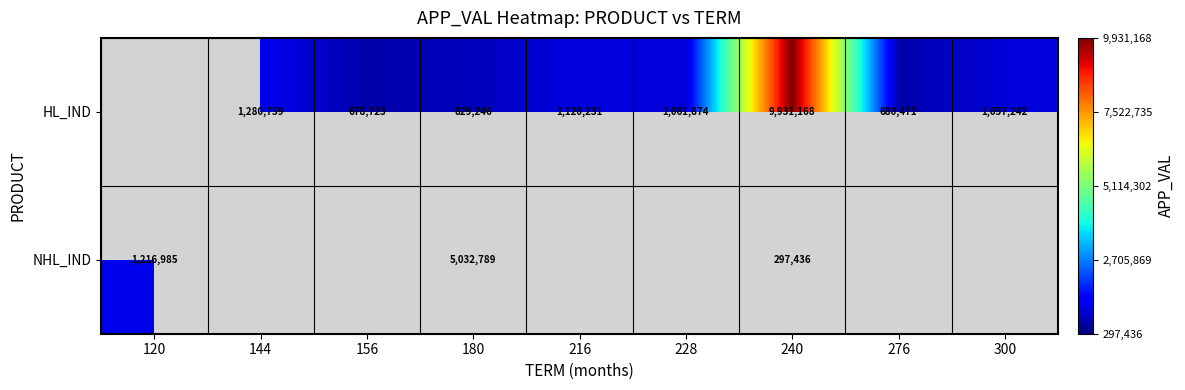

The value of HL_IND at 180 is 516845. True or false?

False